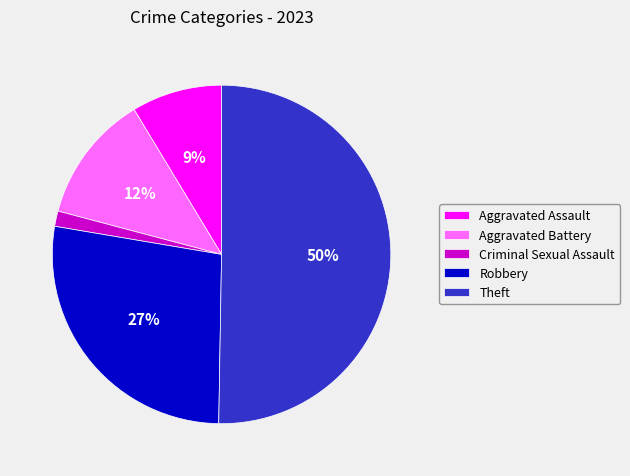

Is it true that Robbery is 40% of the pie?

False